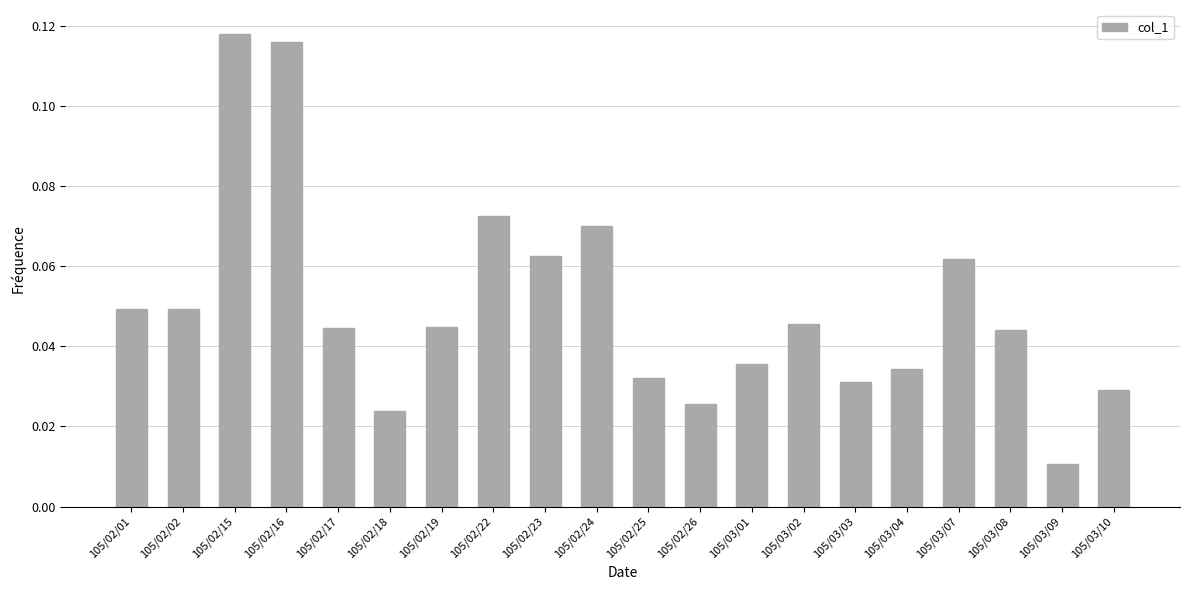

True or false: the data shows 0.0 at 105/02/23.

False